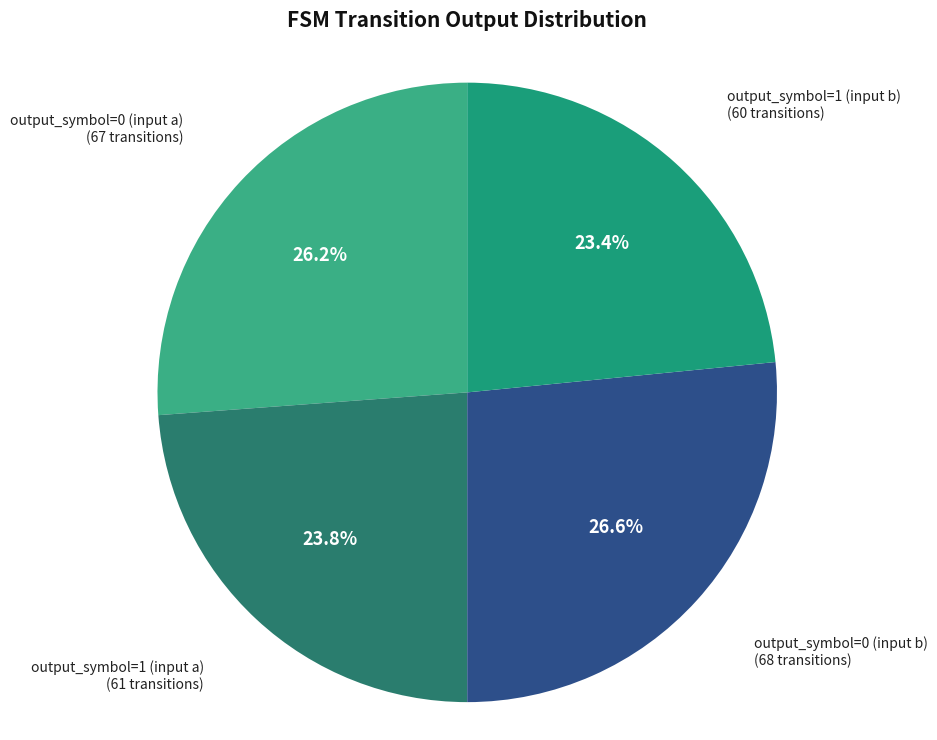

To the nearest percent, what percentage of the pie is output_symbol=1 (input a)?

24%